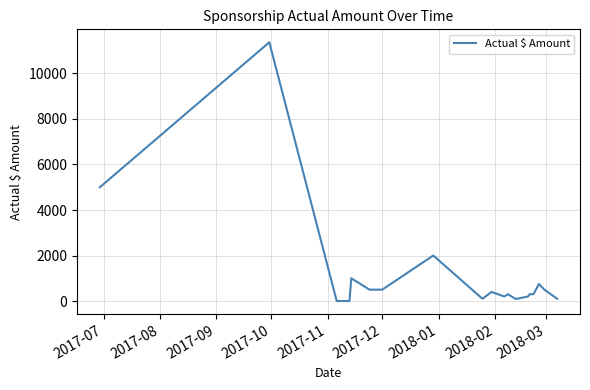

What is the greatest value displayed?

11370